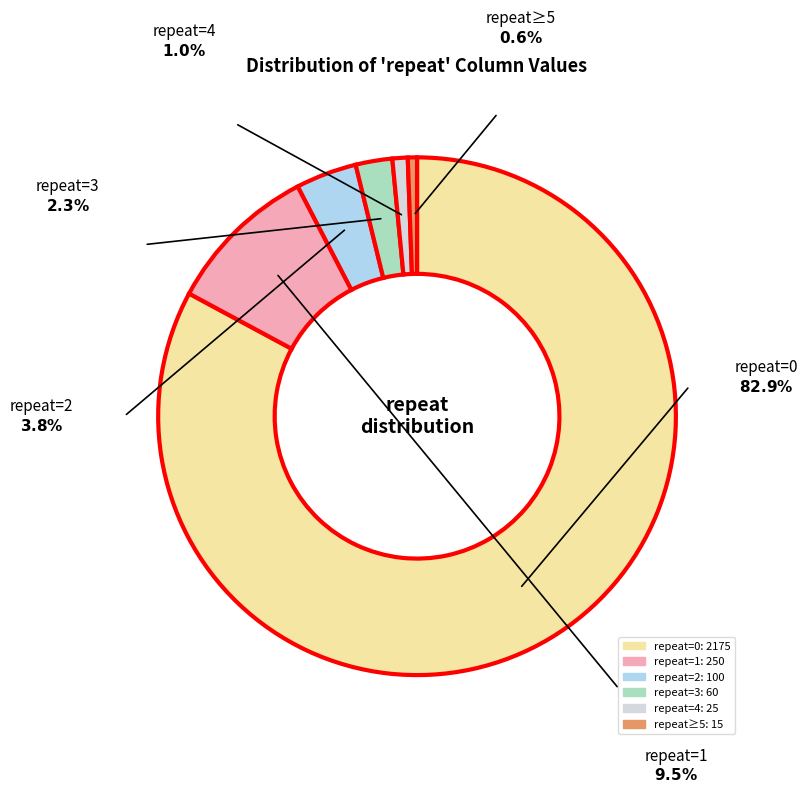

Is there any slice that represents more than half of the pie?

Yes